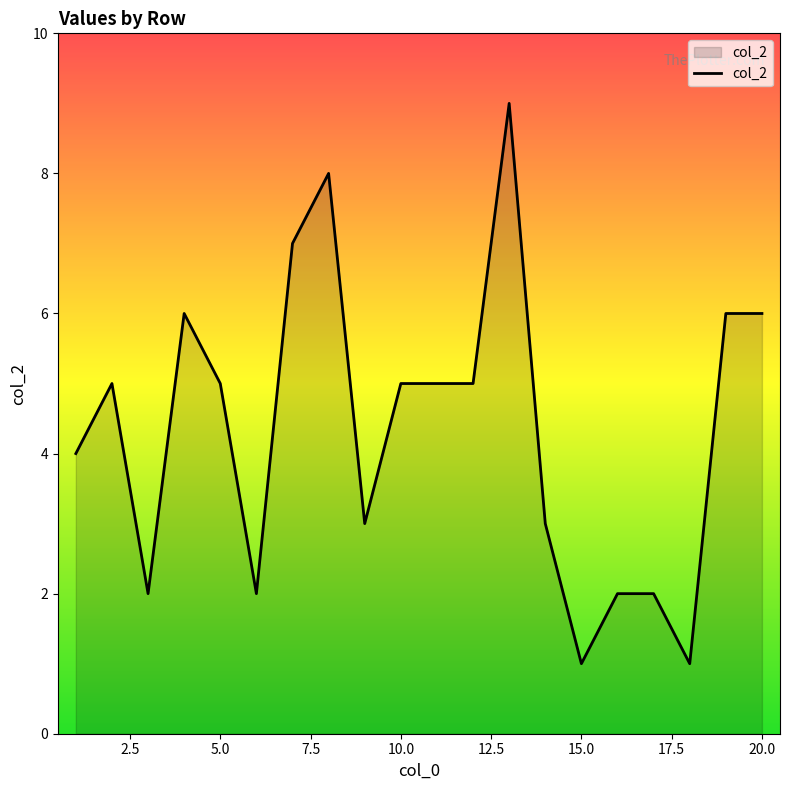

What is the difference between the maximum and minimum values?

8